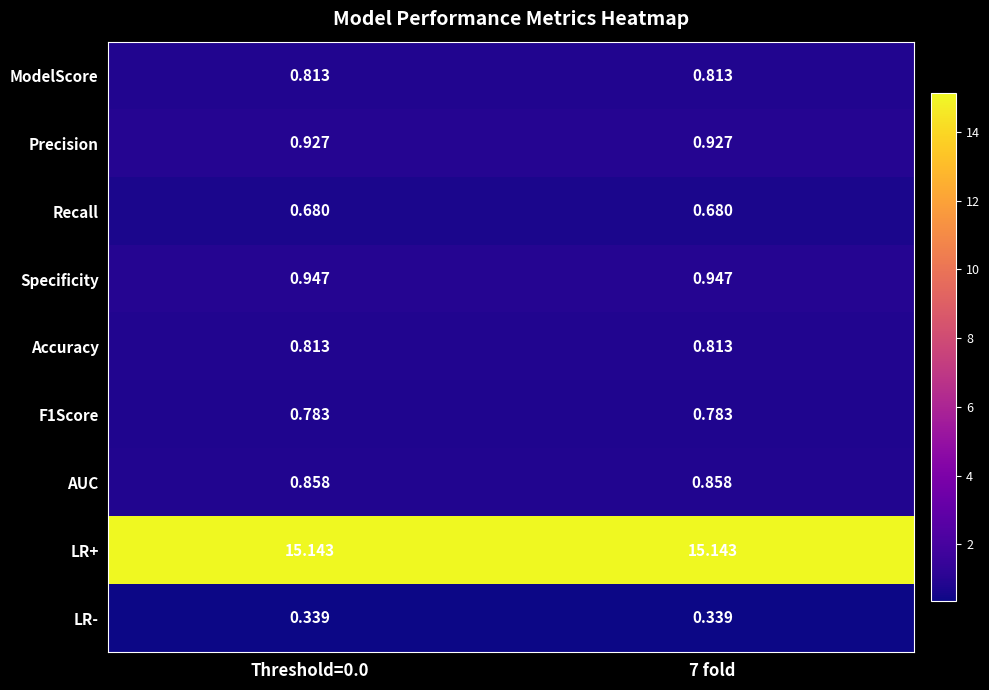

Count the number of data series in this chart.

9